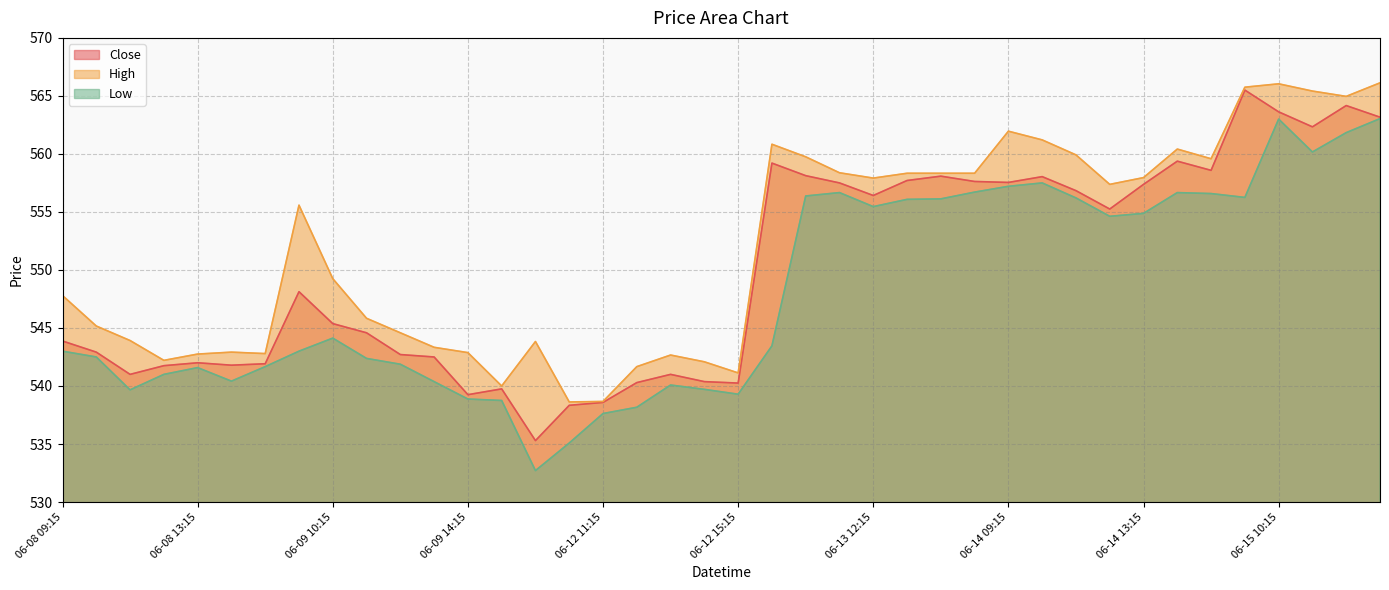

At how many categories does at least one series exceed 543?

28